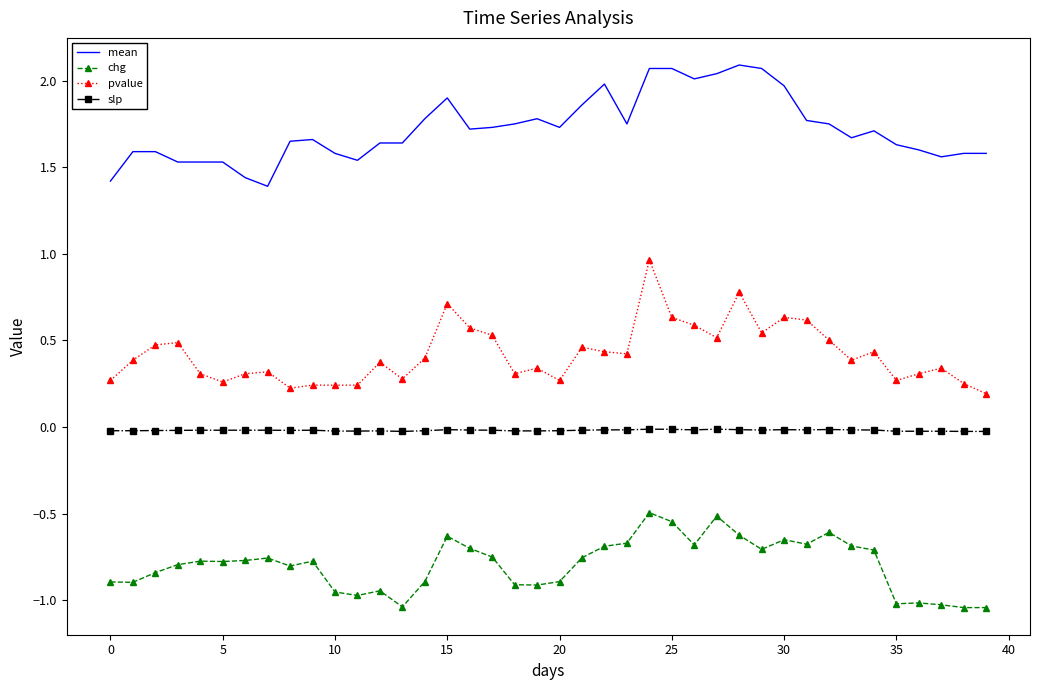

At how many categories does at least one series exceed 1?

40